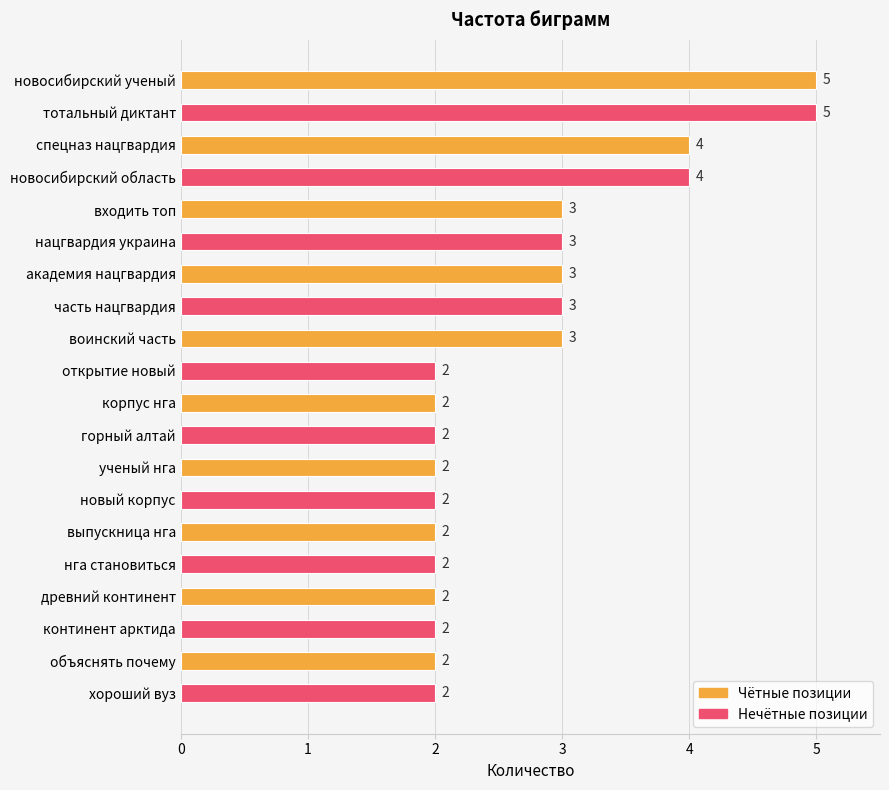

The value at корпус нга is 3. True or false?

False